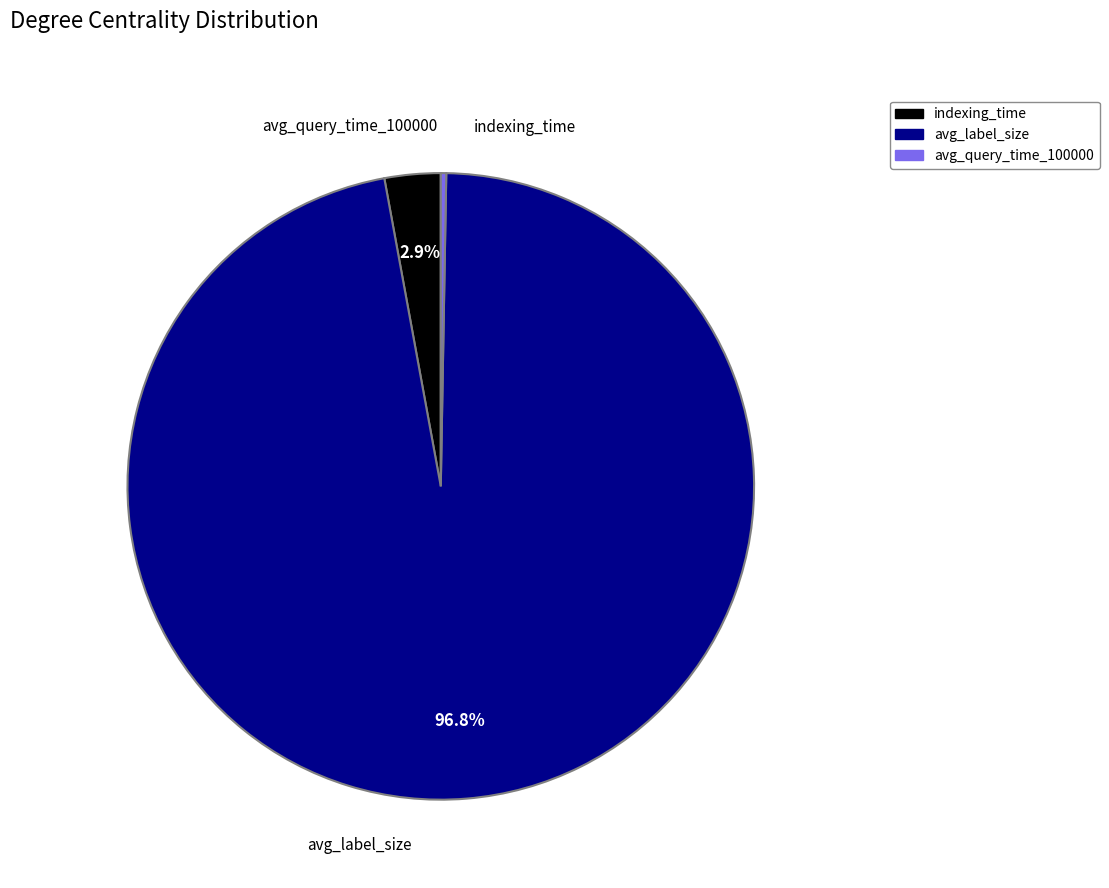

Is the sum of avg_label_size and indexing_time greater than half?

Yes